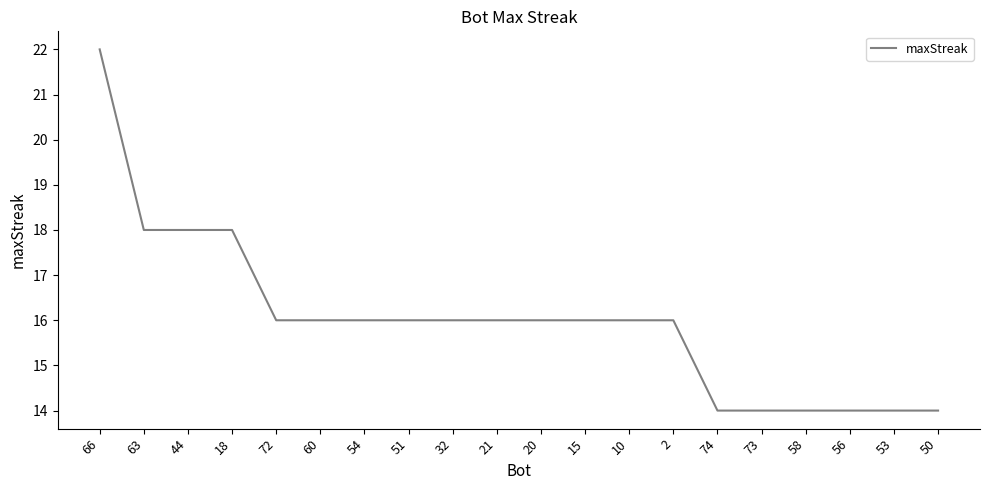

What is the change in value from 66 to 63?

-4